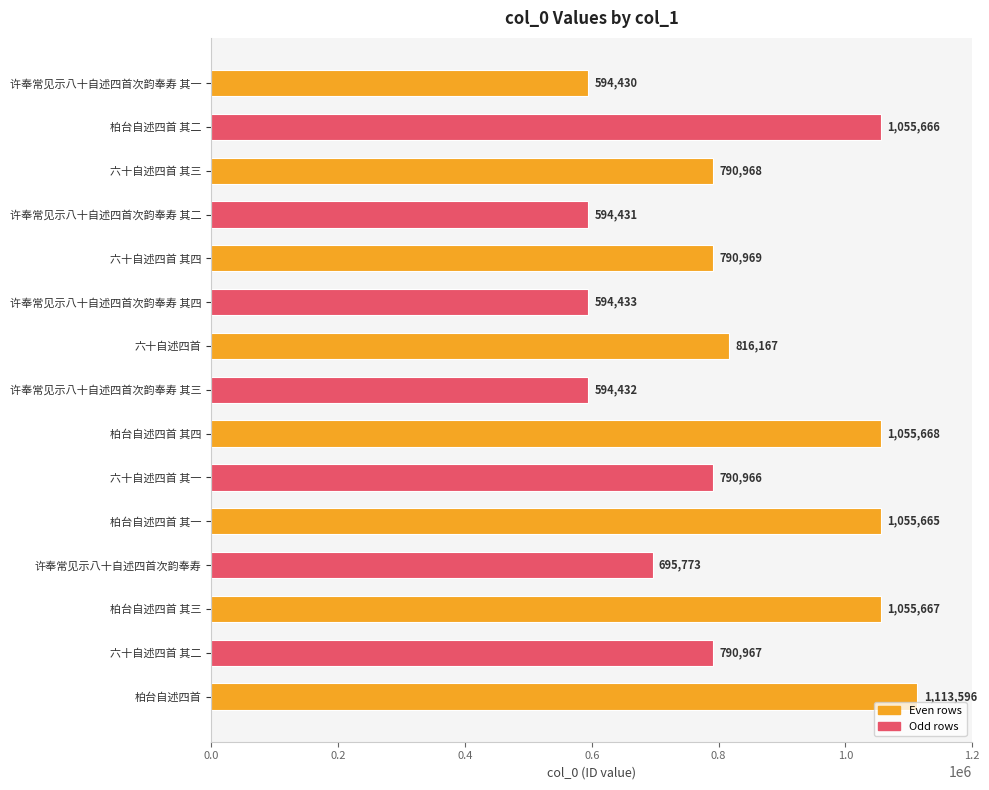

What is the sum of the values at 许奉常见示八十自述四首次韵奉寿 其二 and 许奉常见示八十自述四首次韵奉寿 其一?

1188861